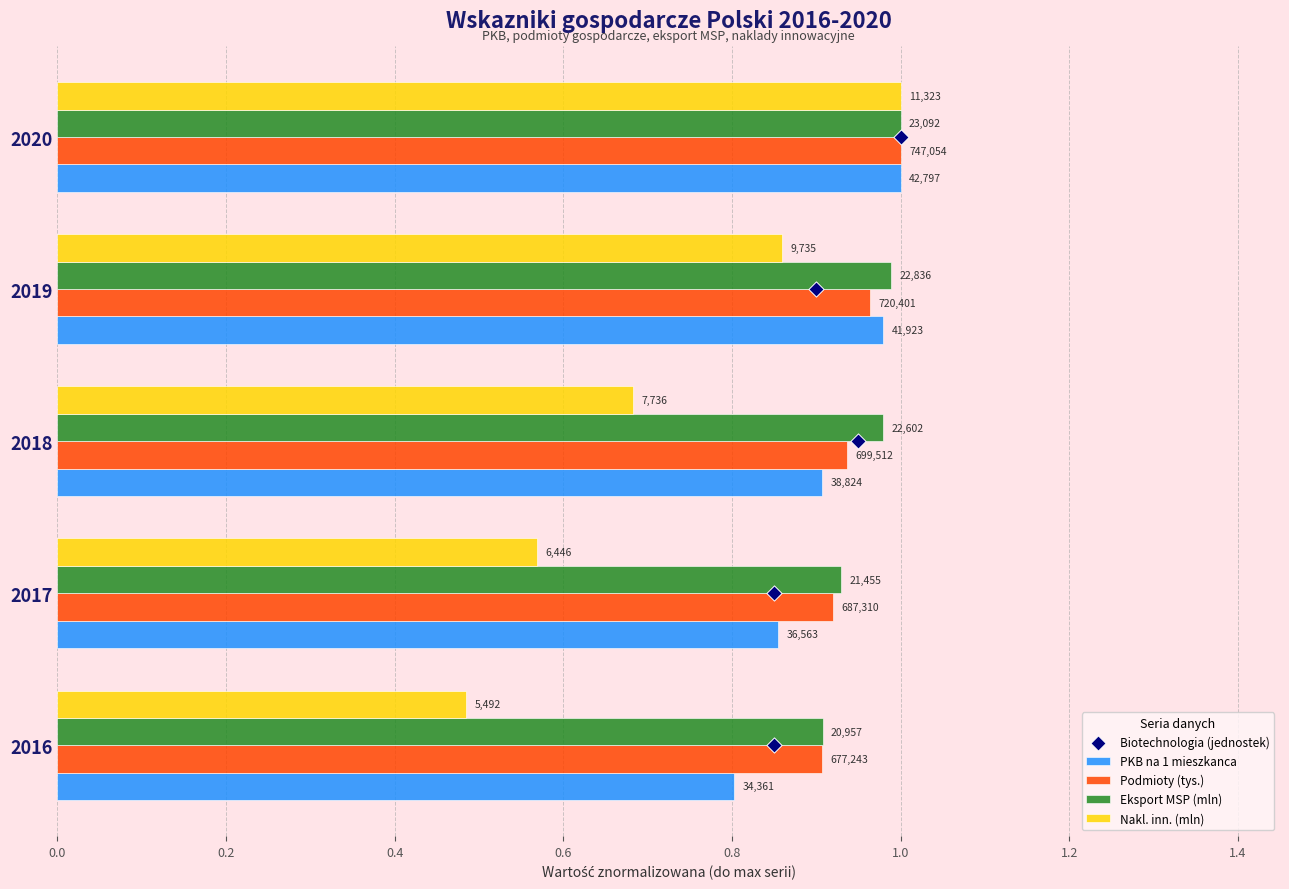

What are all the series names shown in the legend?

PKB na 1 mieszkanca, Podmioty (tys.), Eksport MSP (mln), Nakl. inn. (mln), Biotechnologia (jednostek)